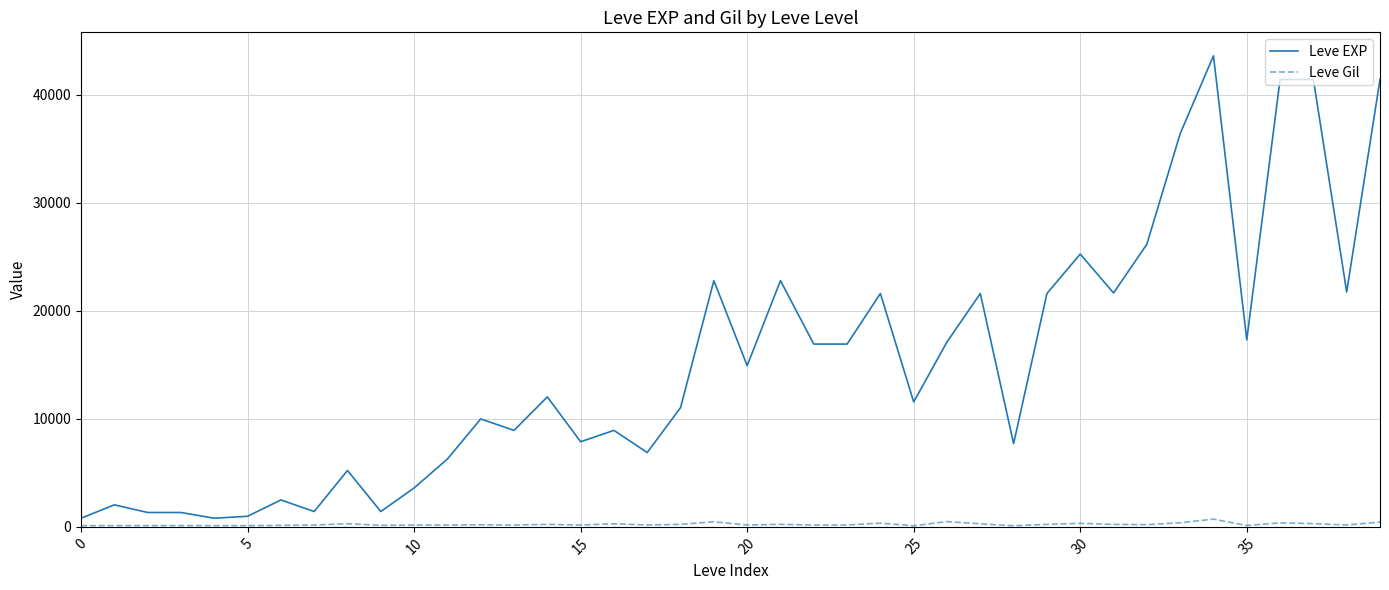

Which series has the largest total across all categories?

Leve EXP